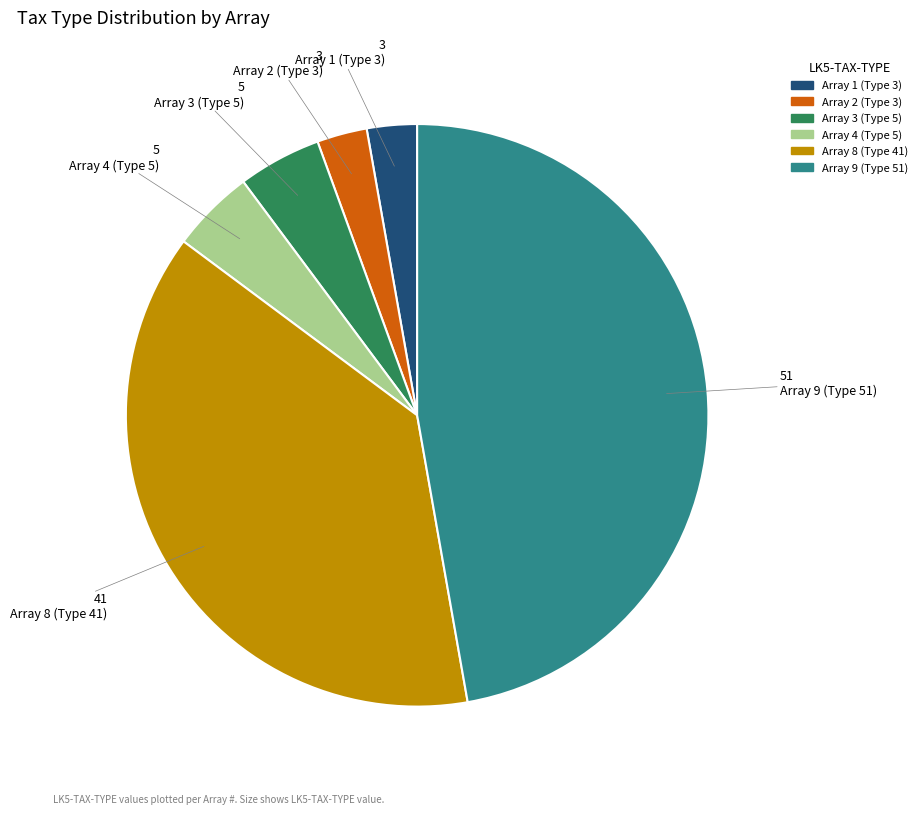

Is the sum of Array 2 (Type 3) and Array 3 (Type 5) greater than half?

No